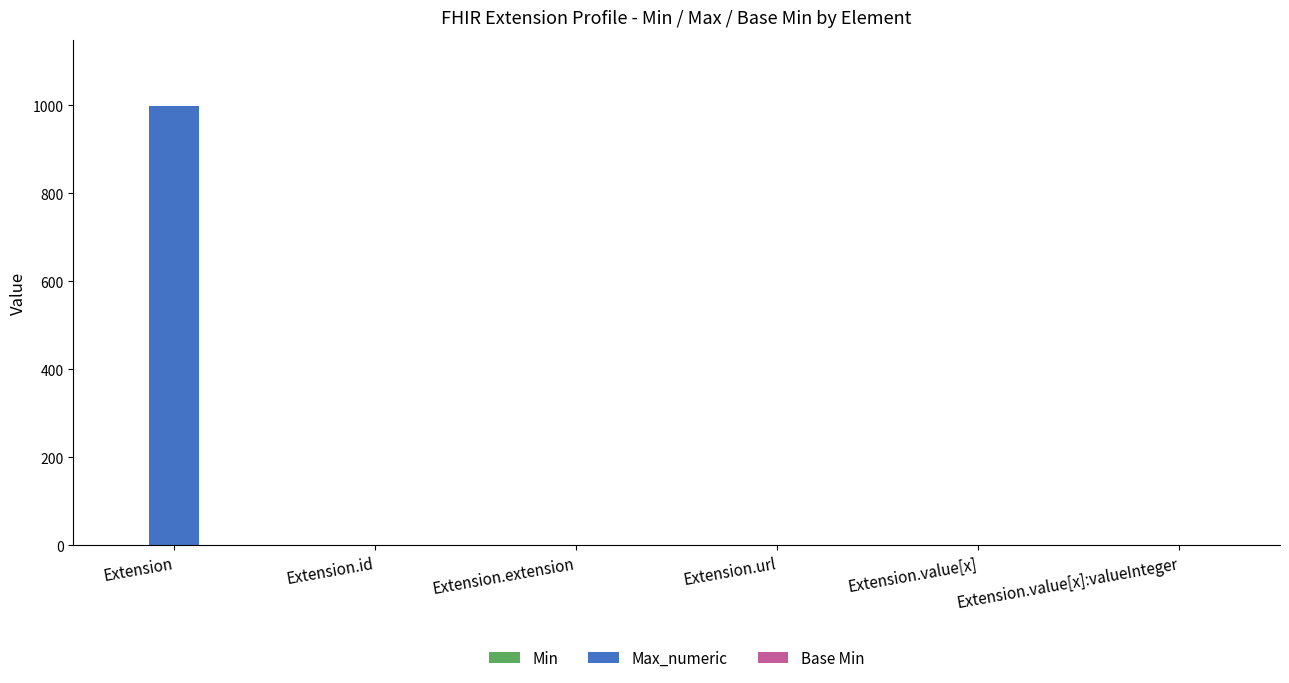

At which label does Max_numeric reach its peak?

Extension